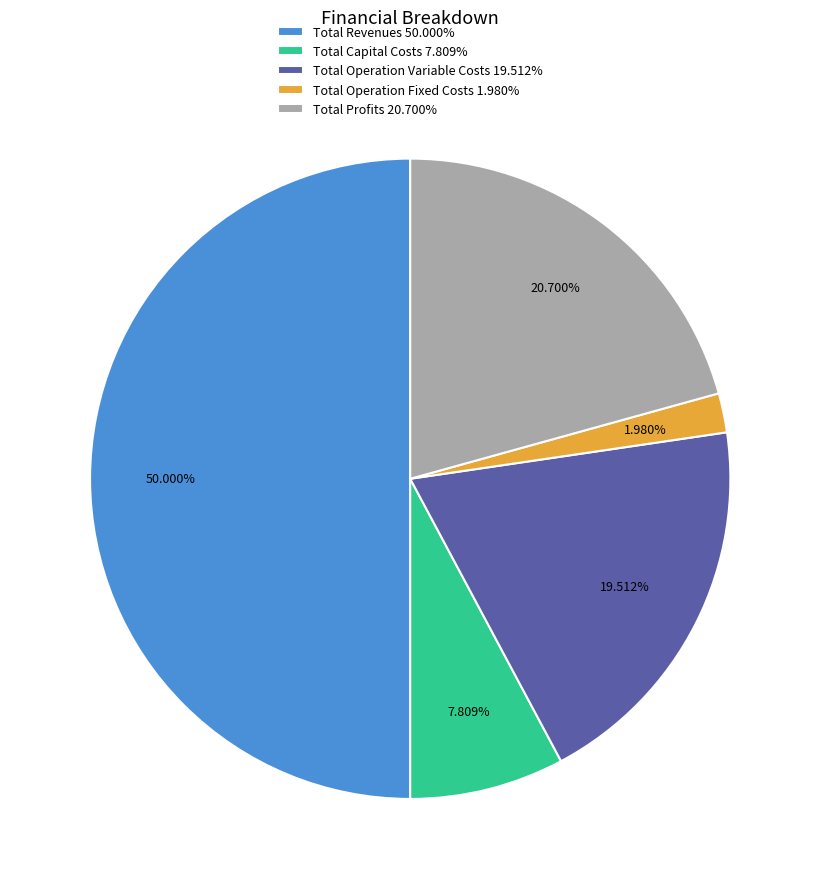

Is Total Profits the majority of the pie?

No